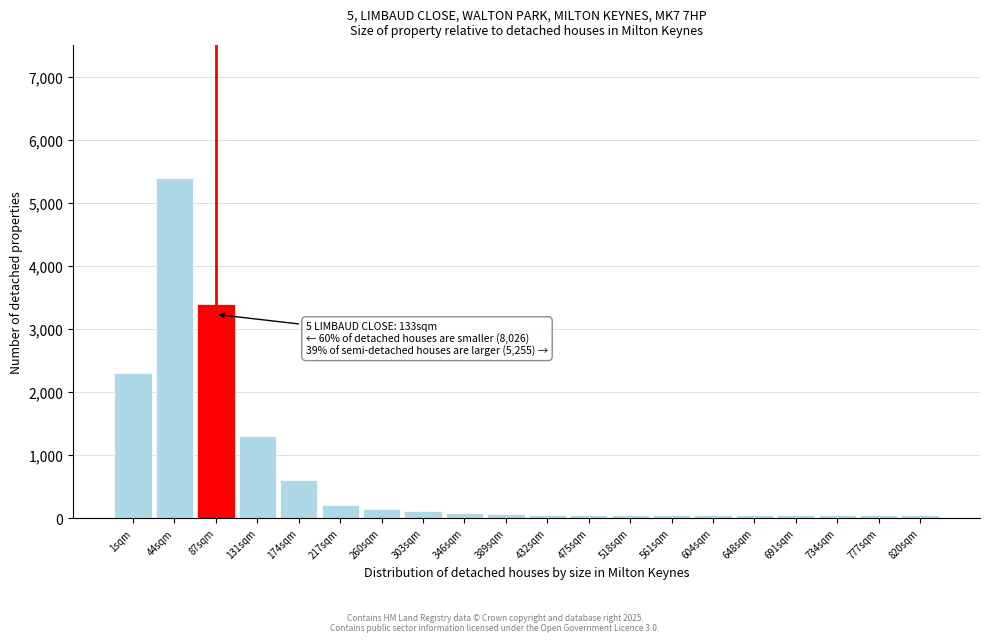

What is the sum of all values?

14098